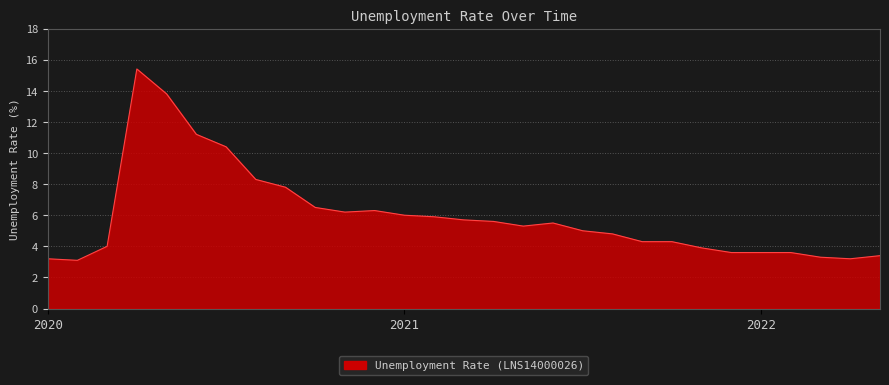

What is the difference between the maximum and minimum values?

12.3